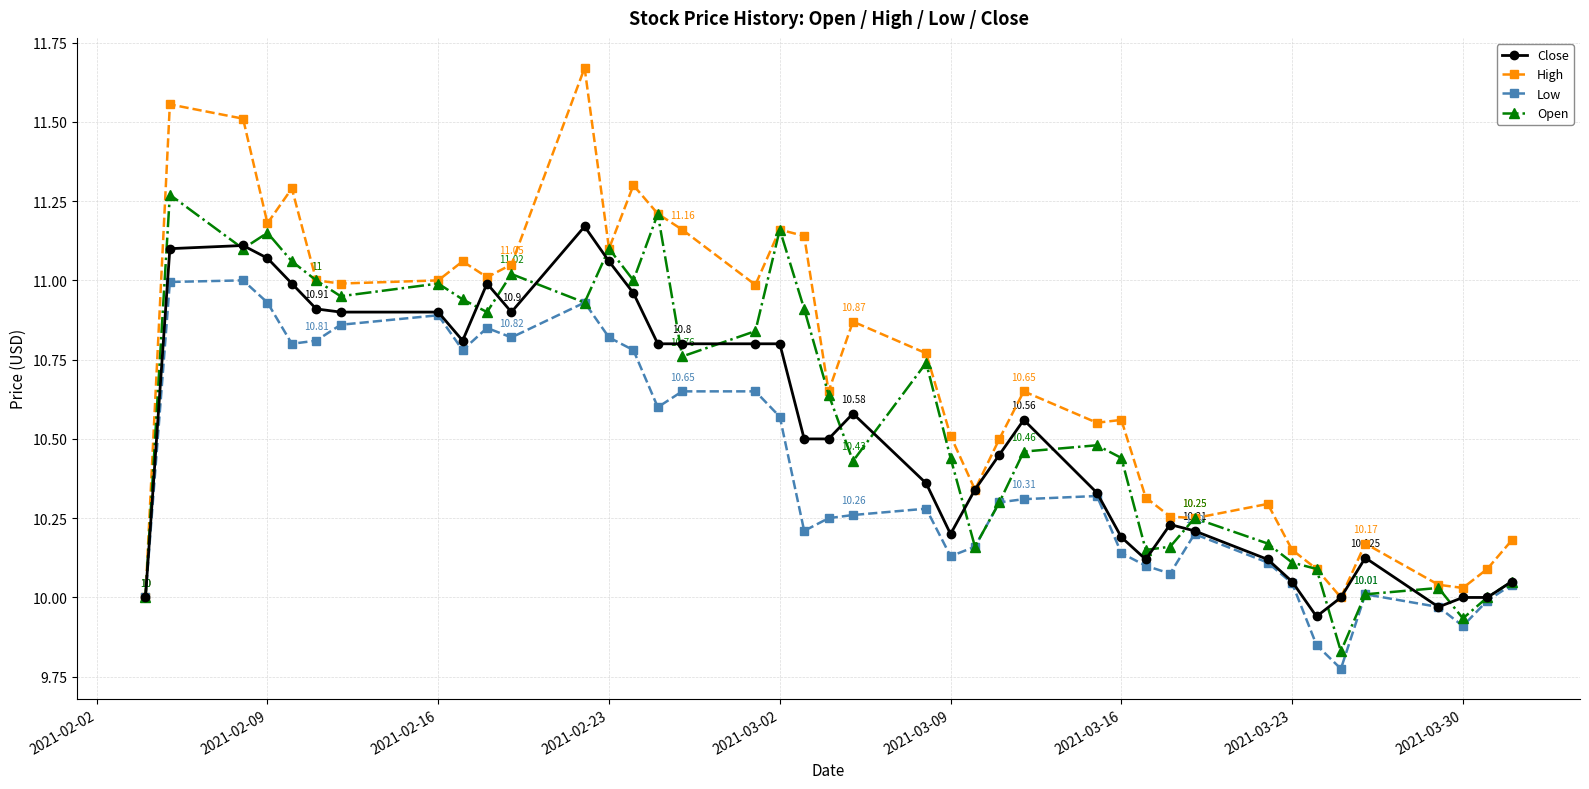

Which series has the largest total across all categories?

High